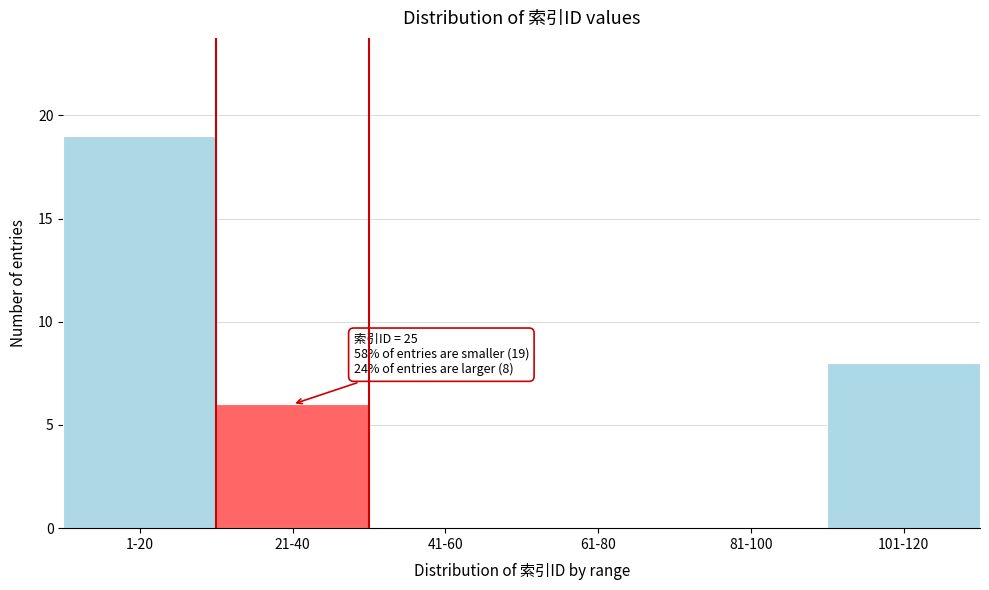

Reading left to right, extract all data points from this chart.

1-20=19	21-40=6	41-60=0	61-80=0	81-100=0	101-120=8